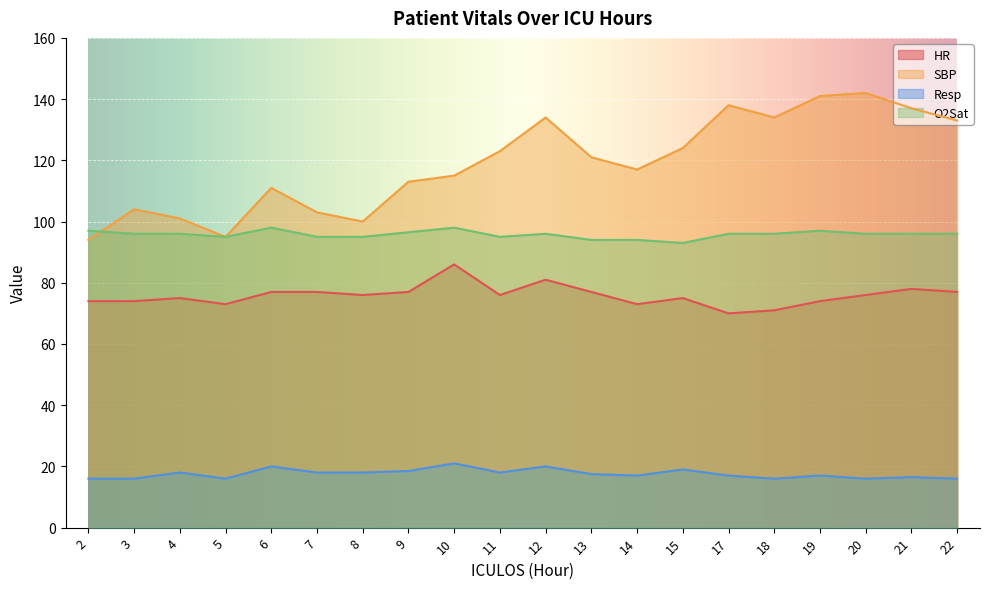

How many categories are shown in the chart?

20